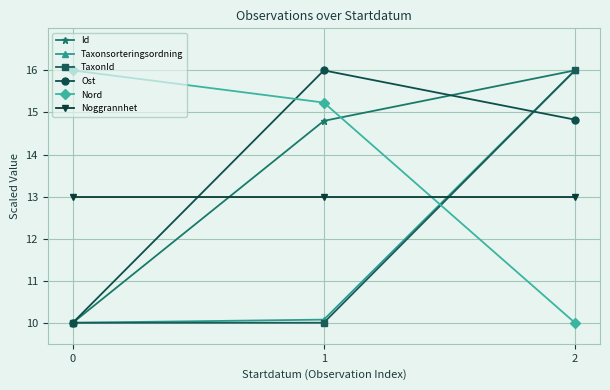

Which series has the largest total across all categories?

Nord